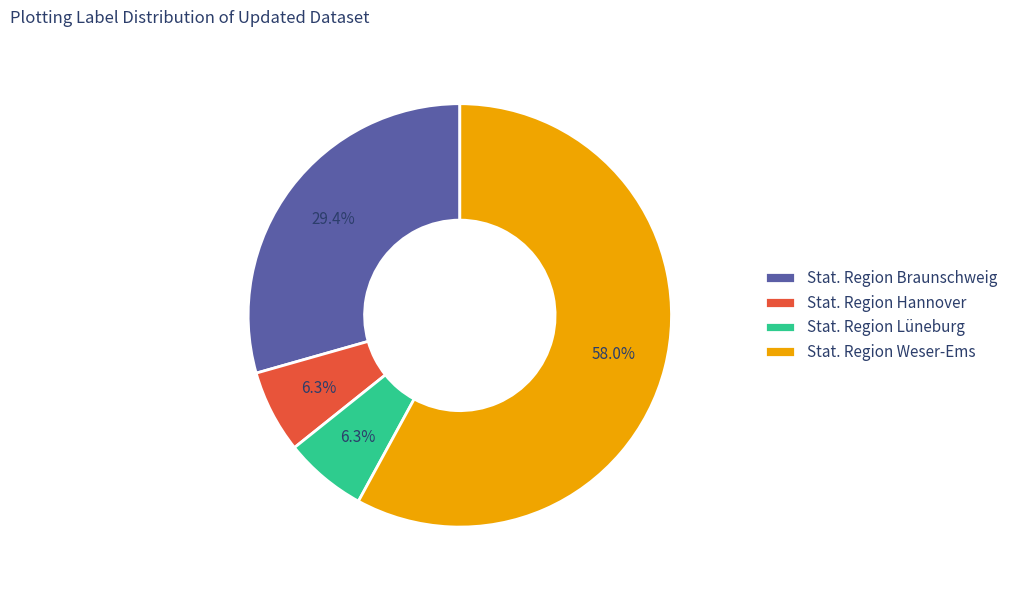

Which category has the biggest portion of the pie?

Stat. Region Weser-Ems